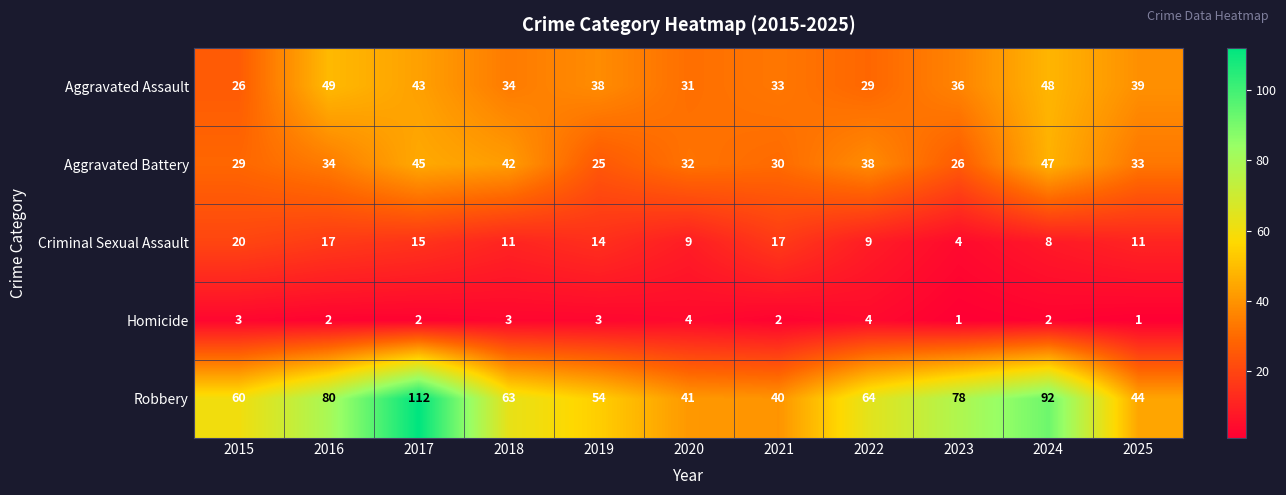

Is the value of Homicide at 2019 greater than the value of Robbery at 2017?

No